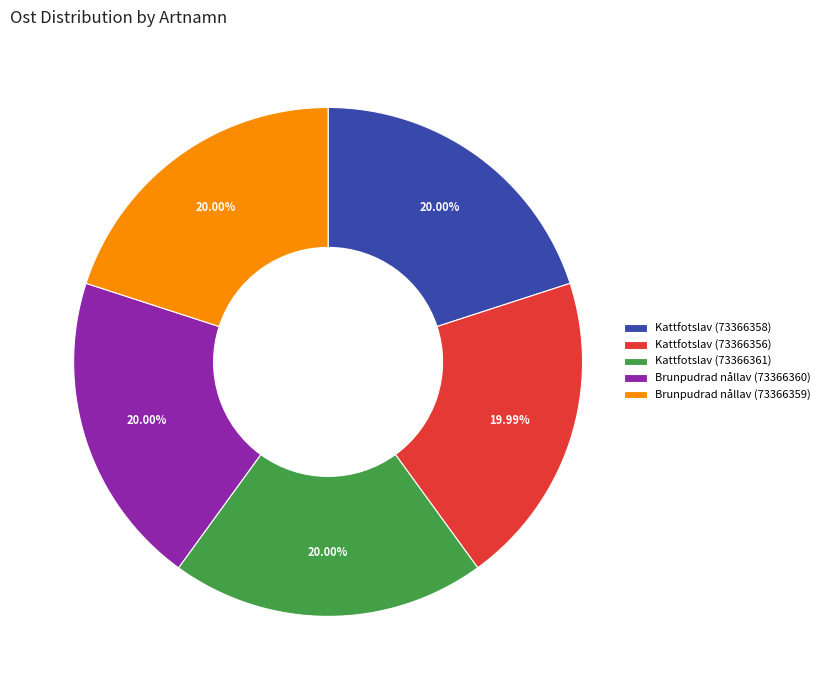

Approximately how many times larger is the value at Brunpudrad nållav (73366360) compared to Brunpudrad nållav (73366359)?

1.0